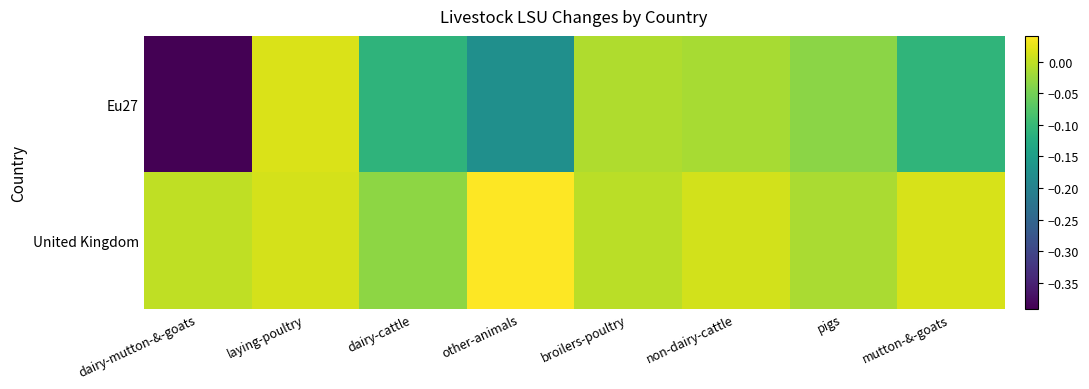

At broilers-poultry, list the series in order from largest to smallest.

United Kingdom, Eu27